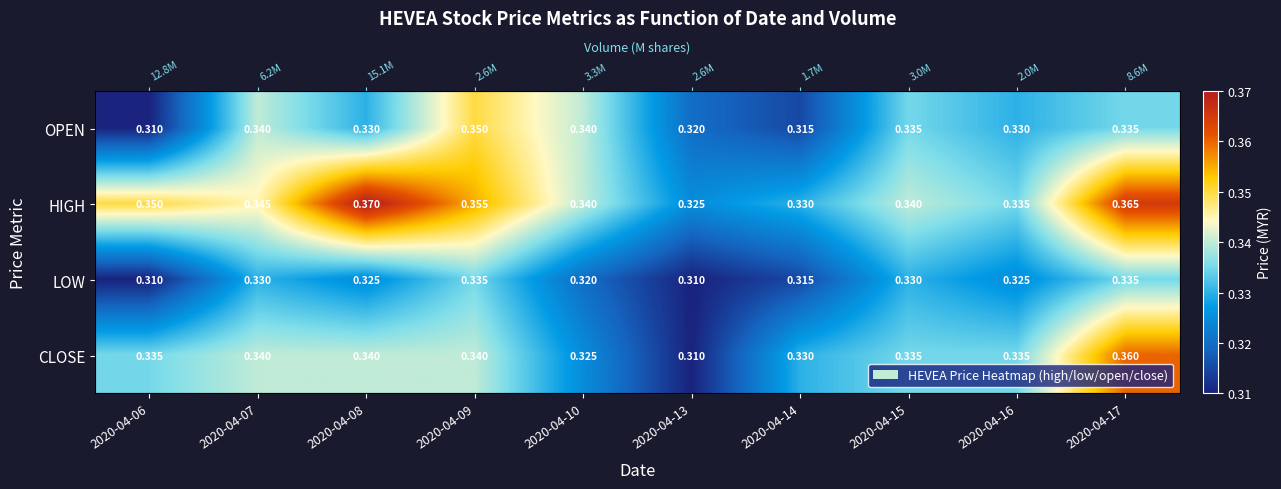

What is the smallest value displayed?

0.3